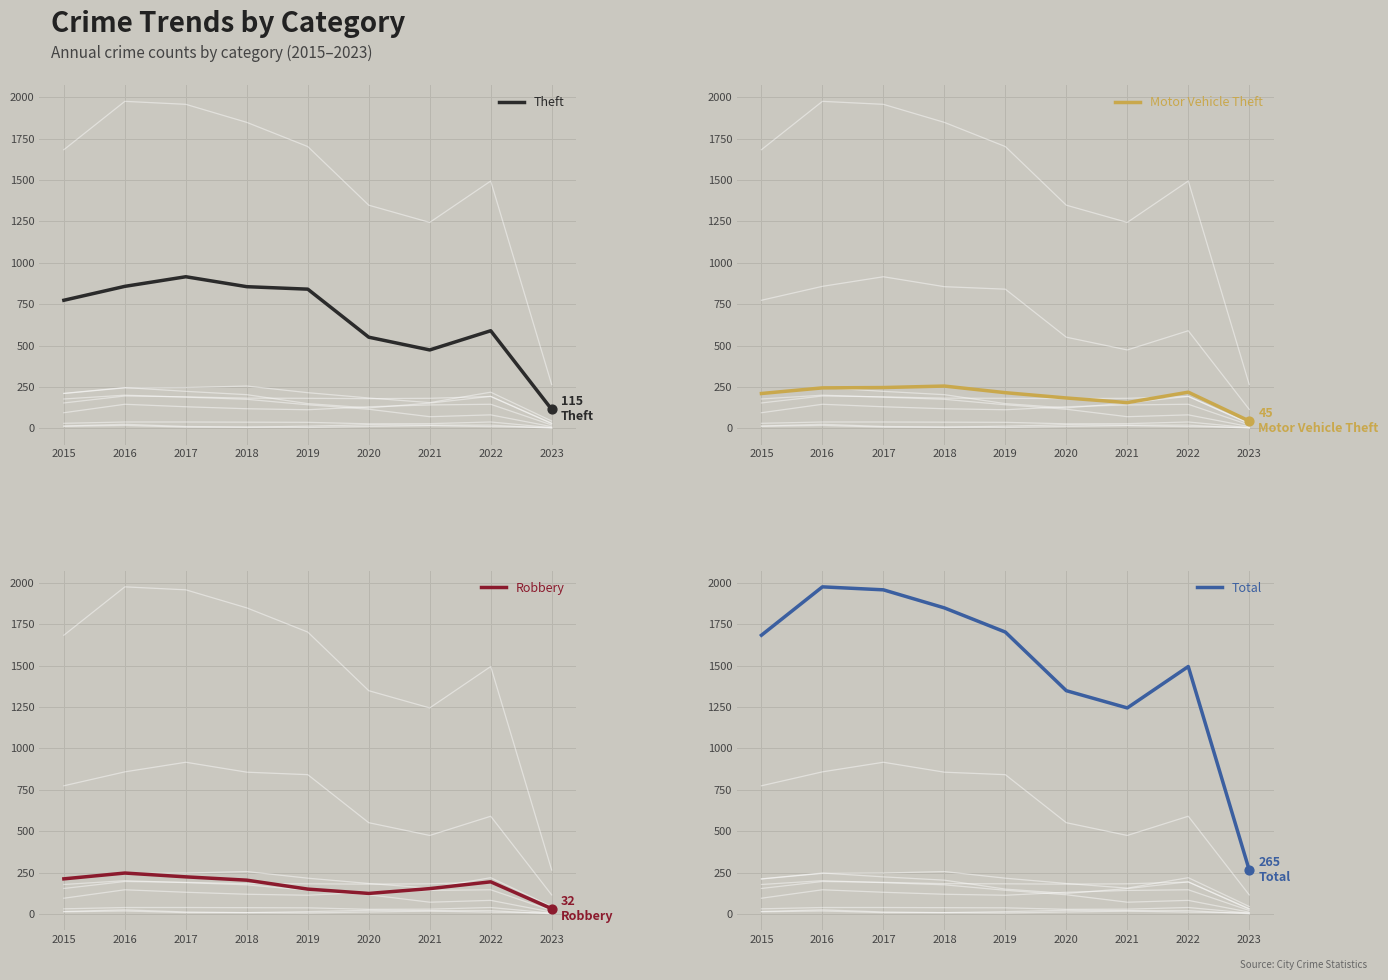

What are all the series names shown in the legend?

Theft, Motor Vehicle Theft, Robbery, Total